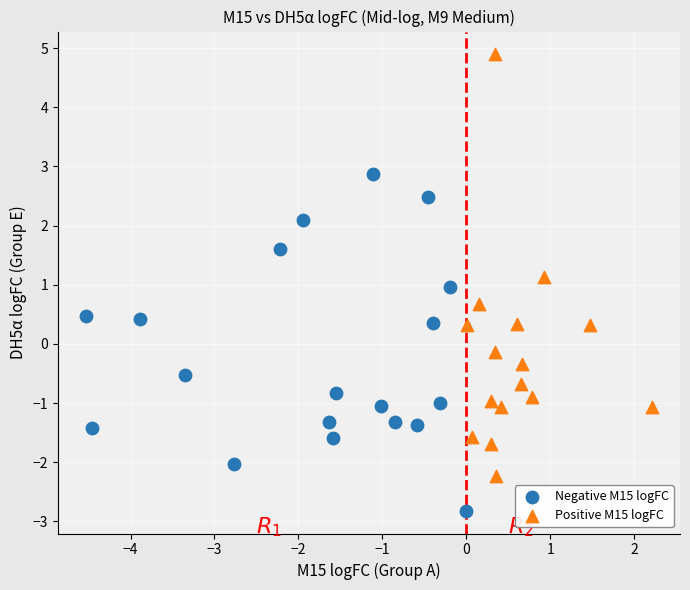

Which series has the largest Y range (max minus min)?

Positive M15 logFC